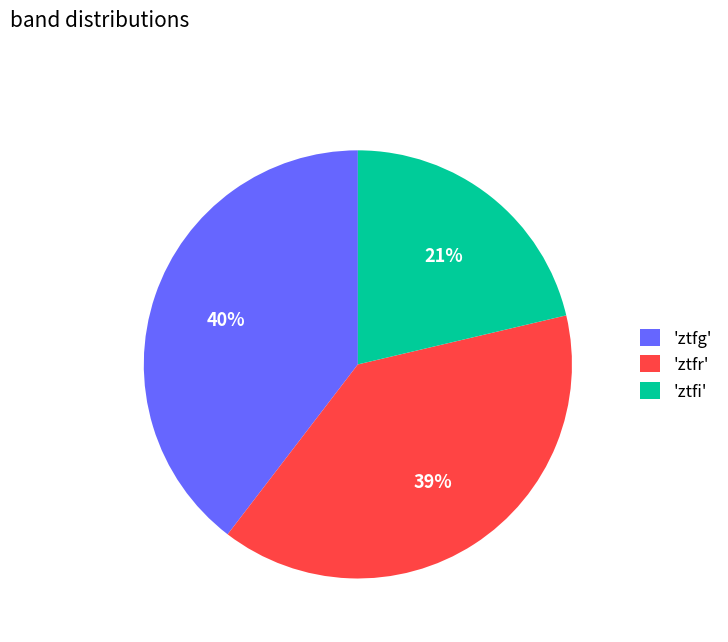

To the nearest percent, what percentage of the pie is 'ztfi'?

21%